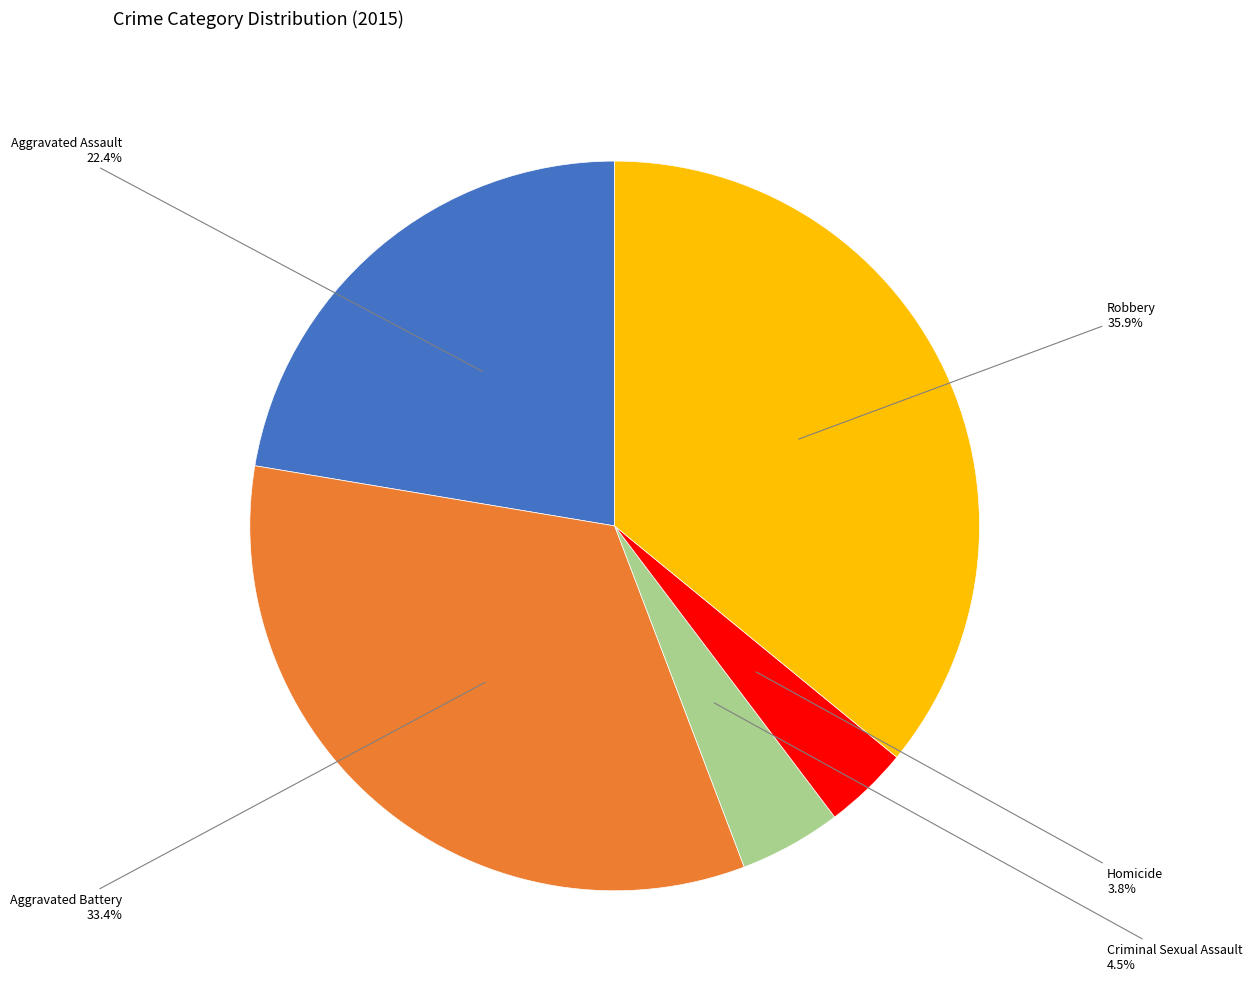

Approximately how many times larger is the value at Criminal Sexual Assault compared to Aggravated Battery?

0.1